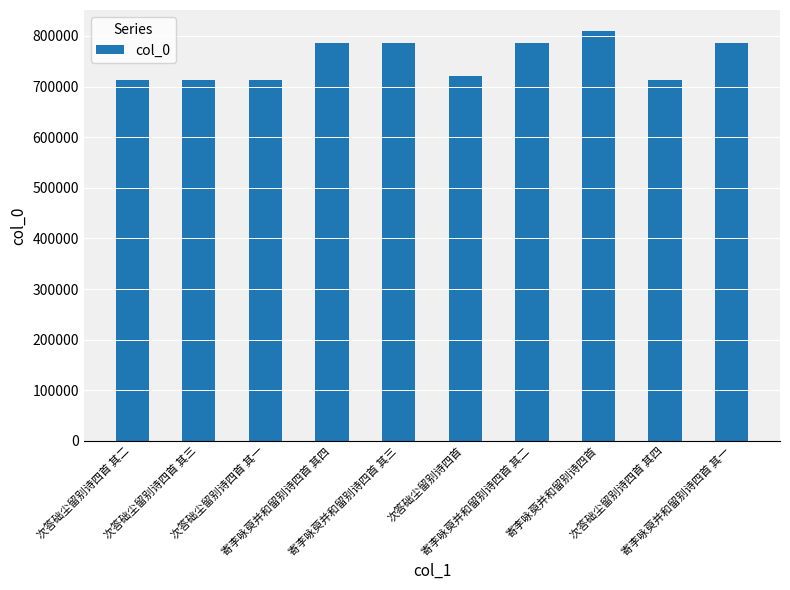

Is it true that the value at 寄李咏萸并和留别诗四首 is 810765?

True